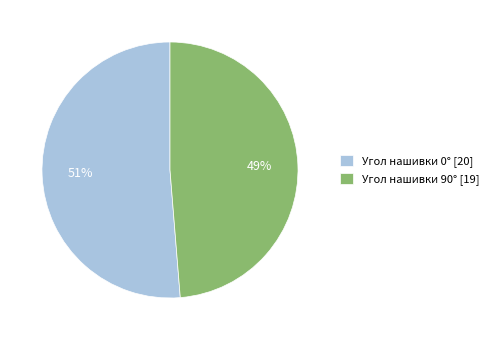

Which category has the smallest portion of the pie?

Угол нашивки 90° [19]